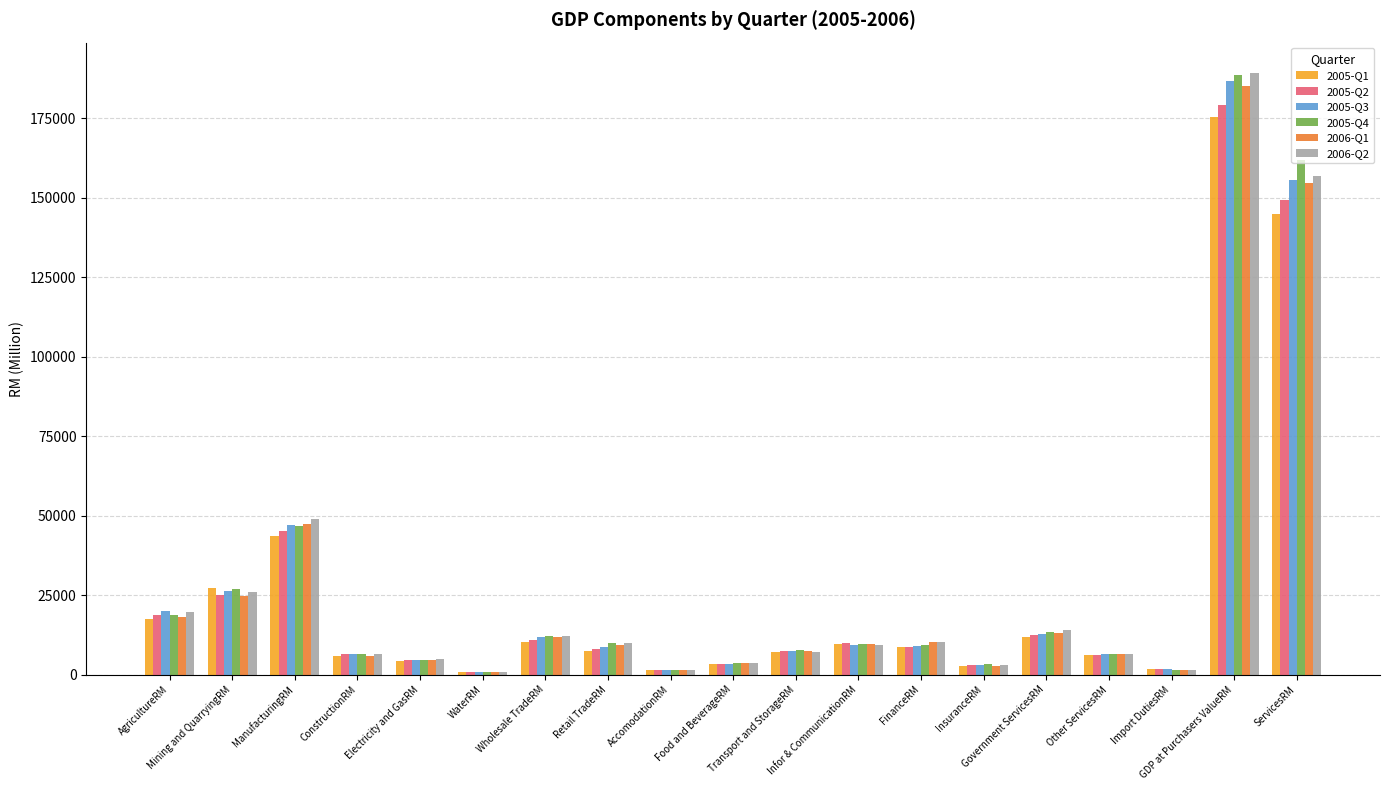

What is the sum of all 2005-Q2 values?

502231.0